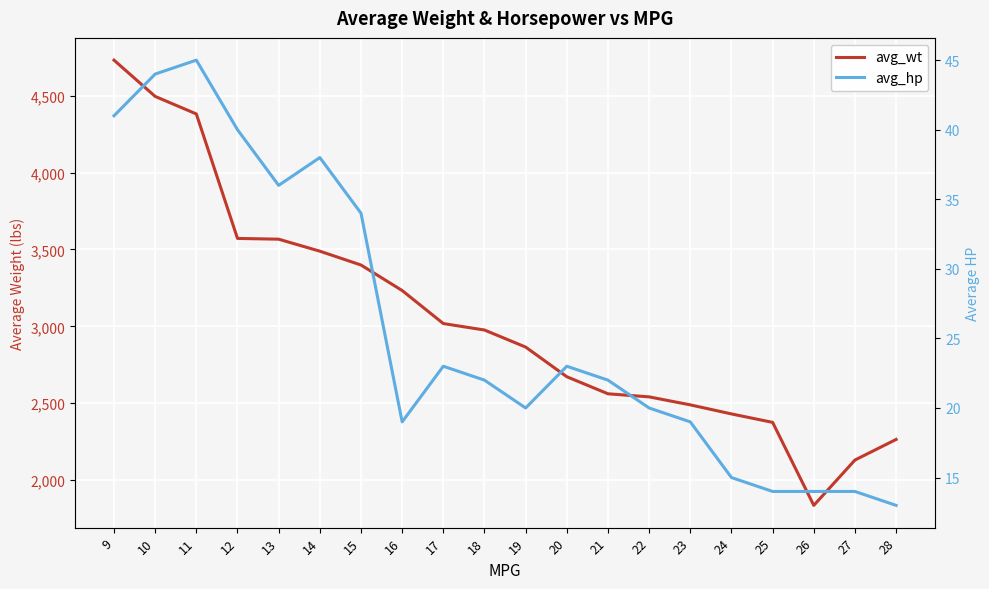

What is the smallest value displayed?

13